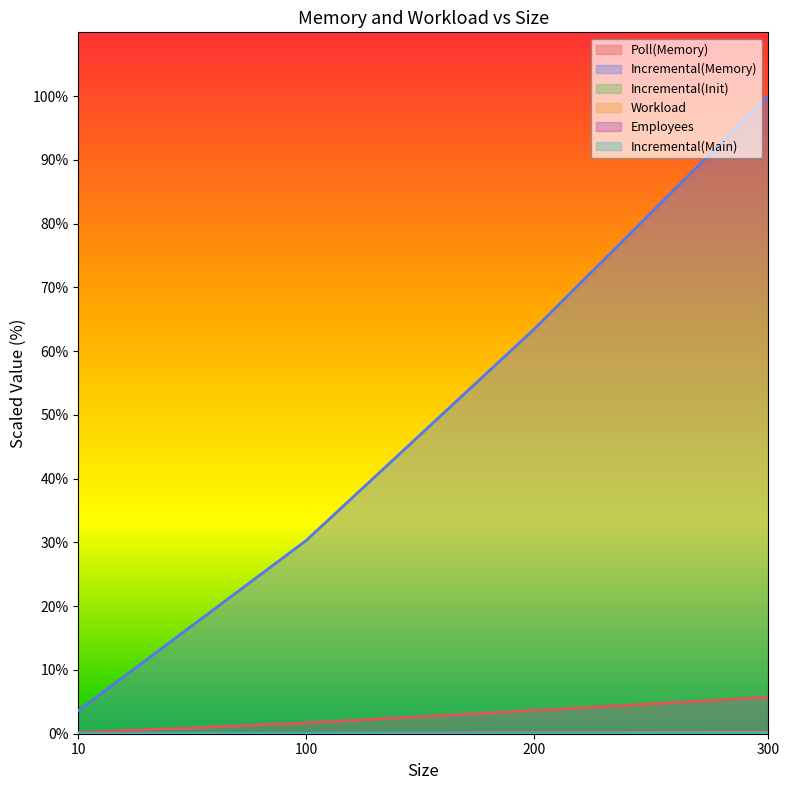

Where is Employees nearest to the value 0?

10